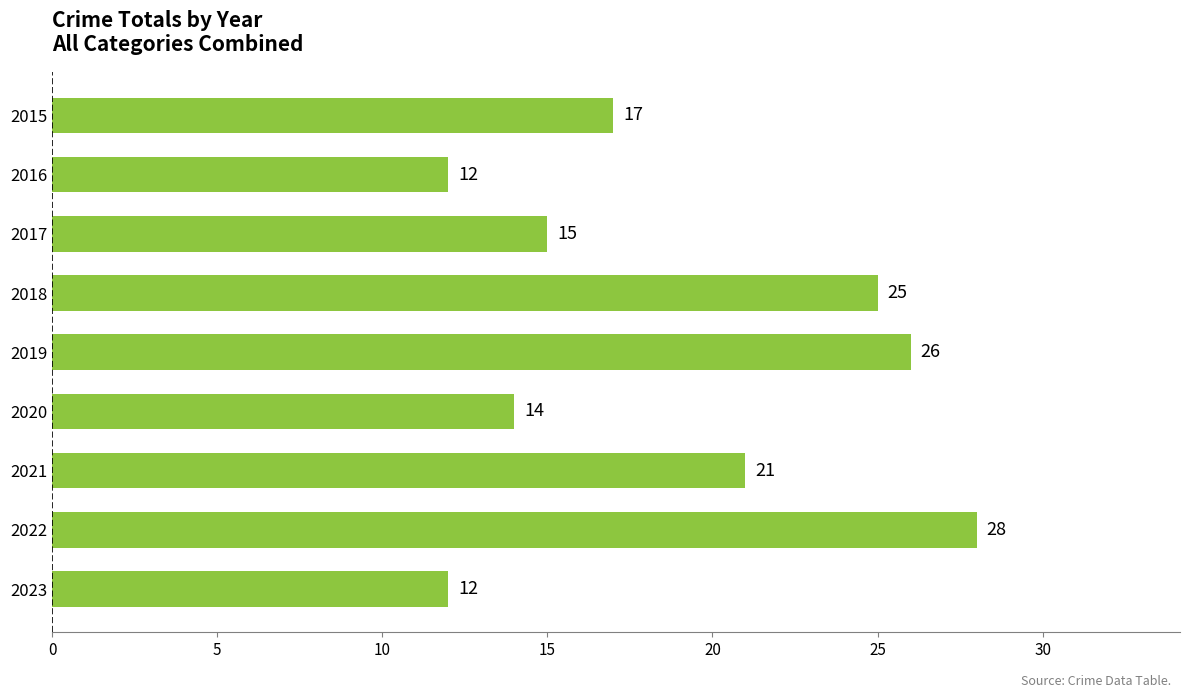

What is the approximate value at 2017?

15